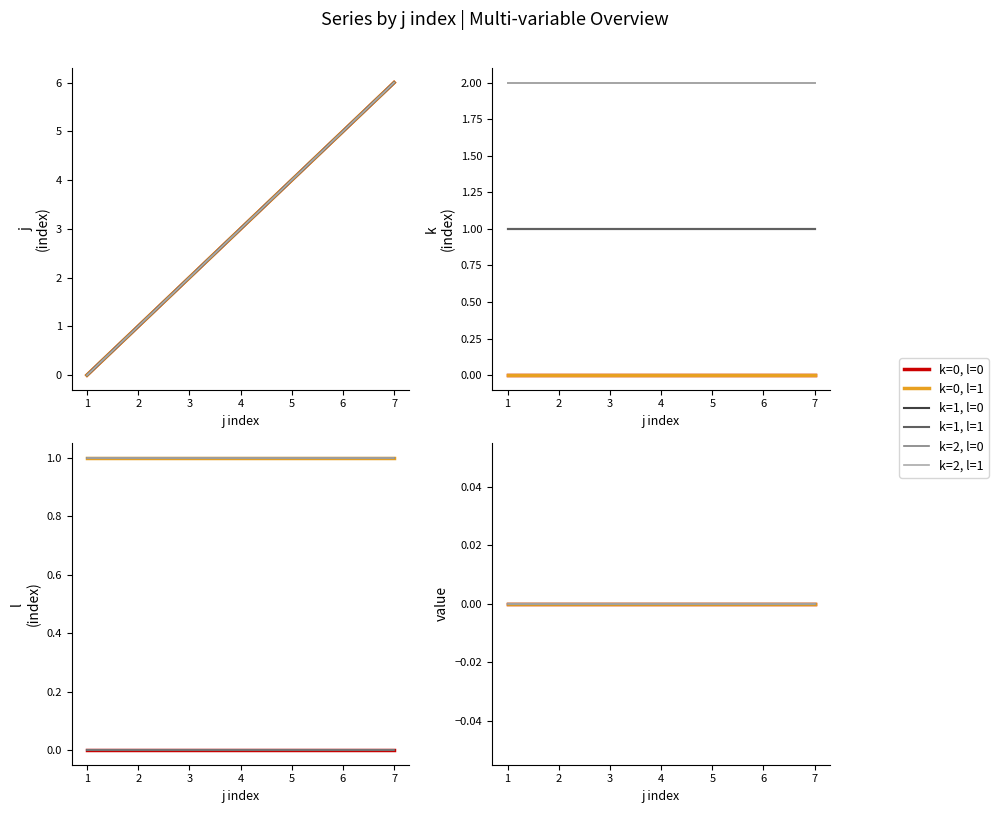

Does the chart have visible grid lines?

No